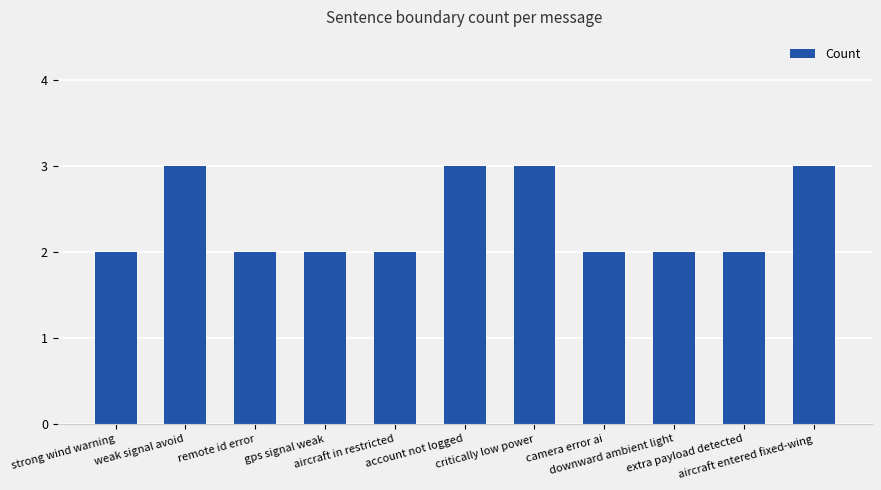

What is the value of the 10th bar from the left?

2